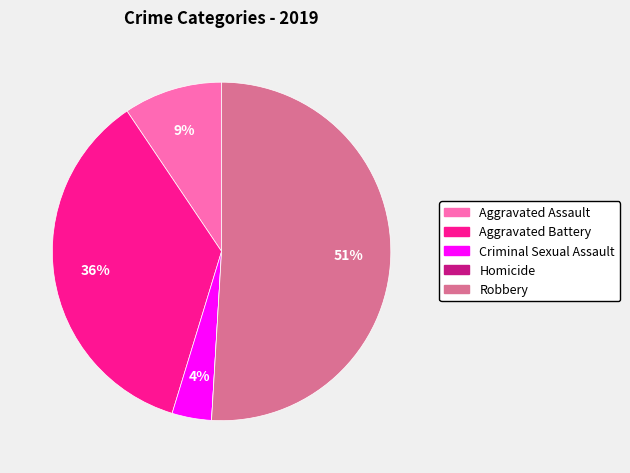

Which has a higher value, Aggravated Assault or Robbery?

Robbery